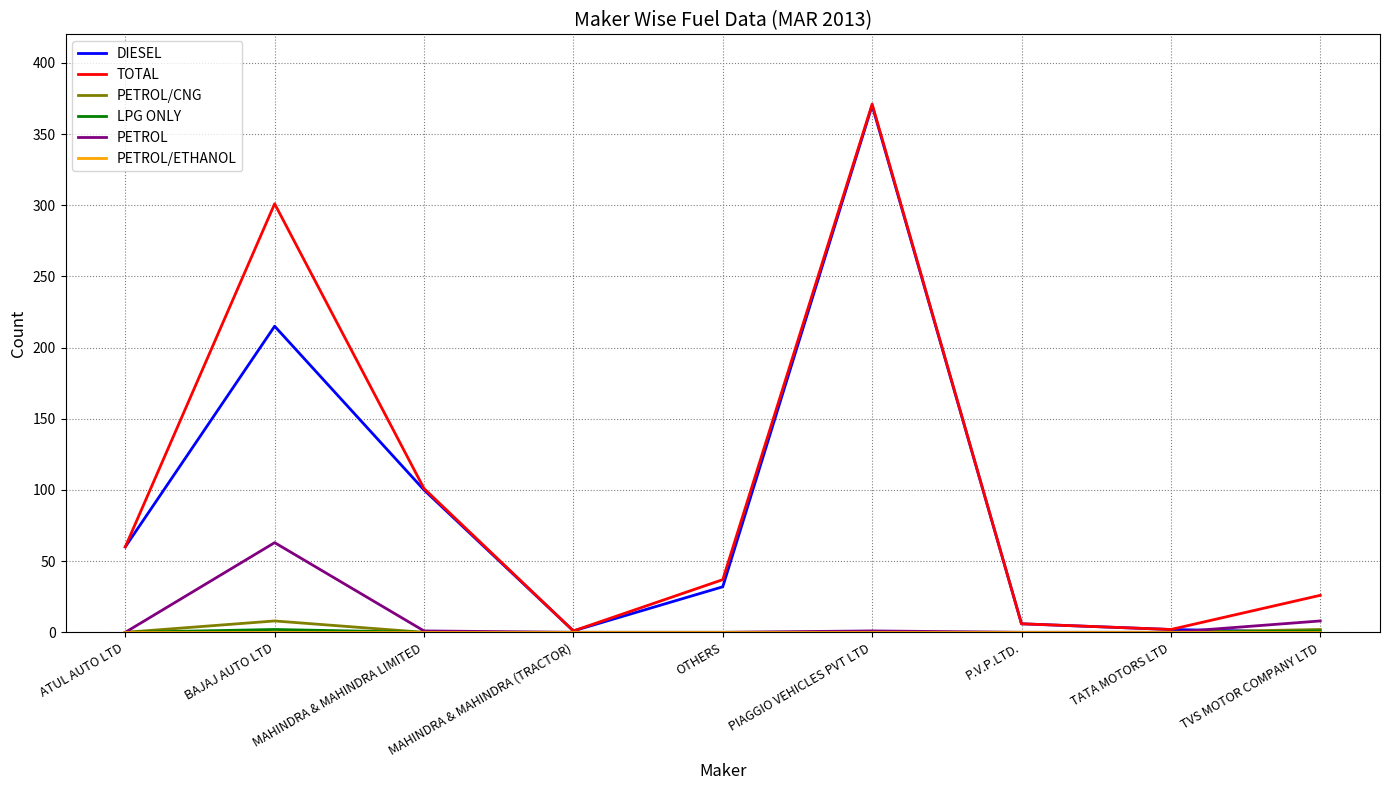

What is the highest value of the TOTAL series?

371